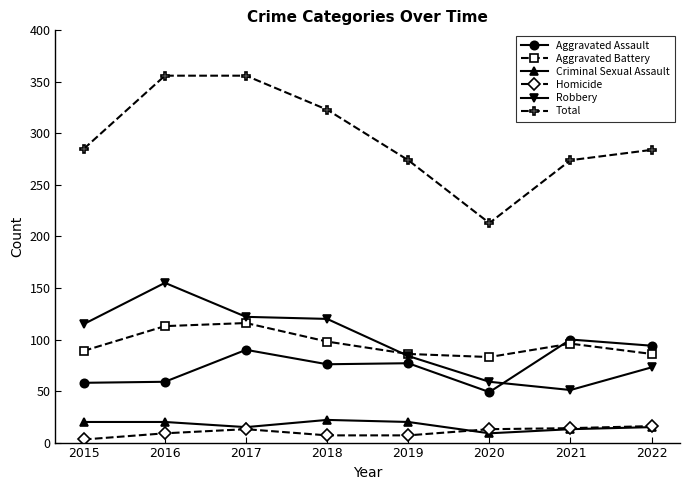

The Aggravated Battery series shows 56 at 2018. True or false?

False